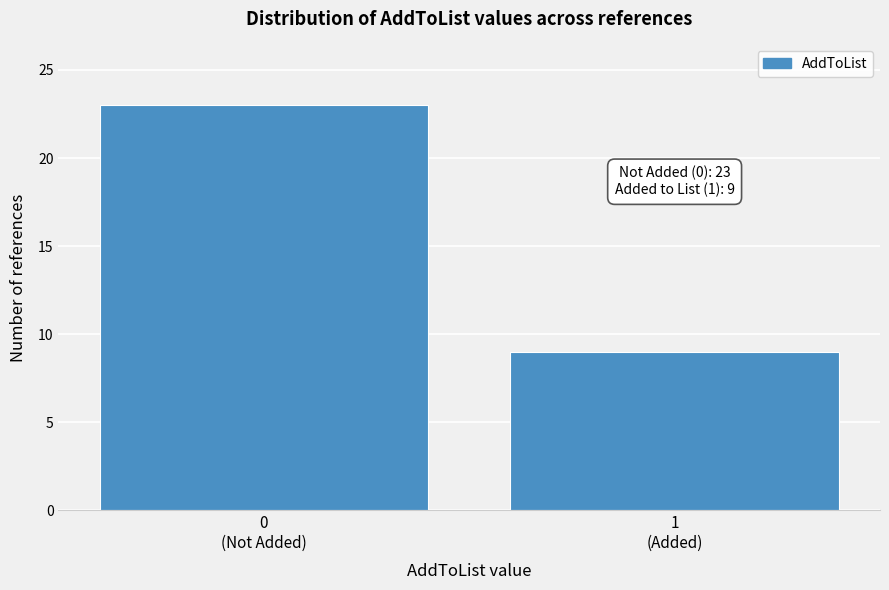

What is the value of the 1st bar from the left?

23